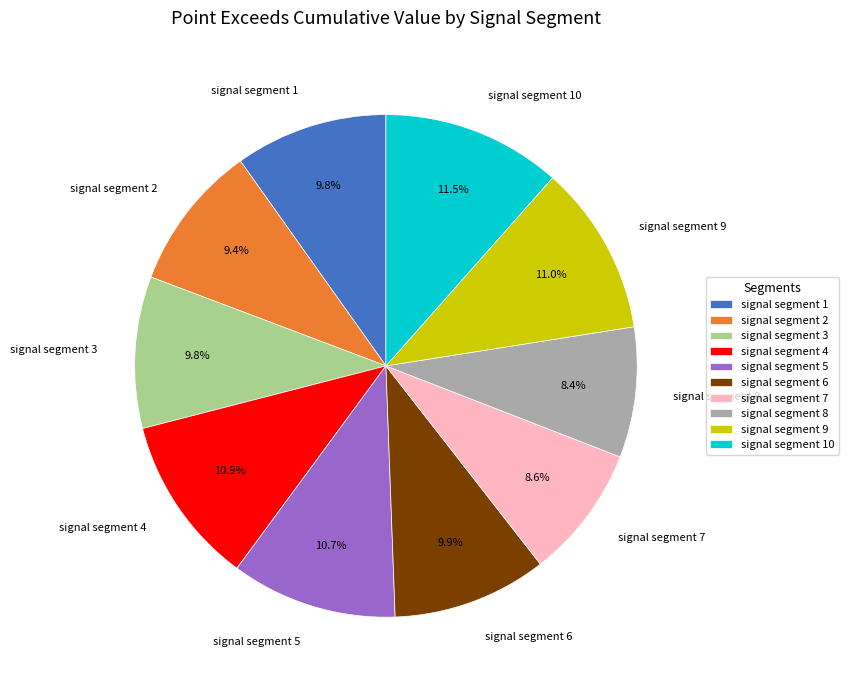

What is the largest slice in the pie chart?

signal segment 10